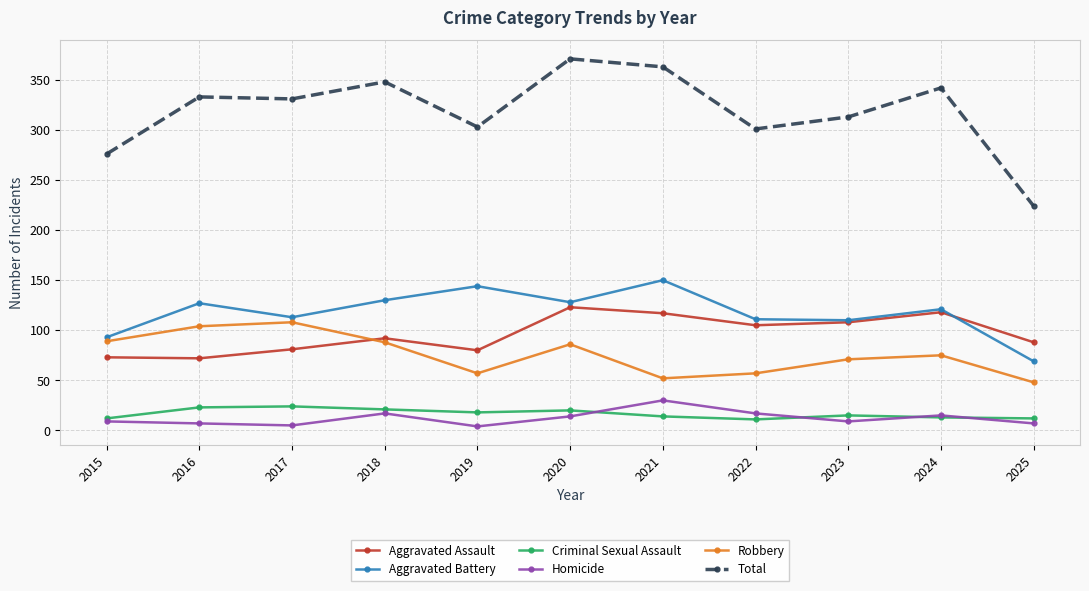

True or false: Aggravated Battery and Homicide cross at least once.

False